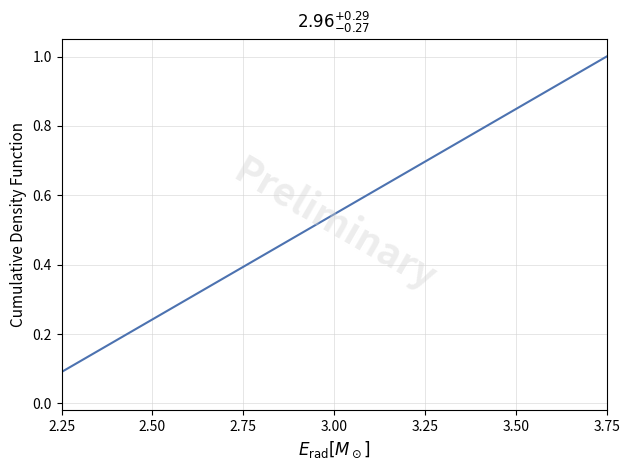

Does the chart display data point markers on the line(s)?

No